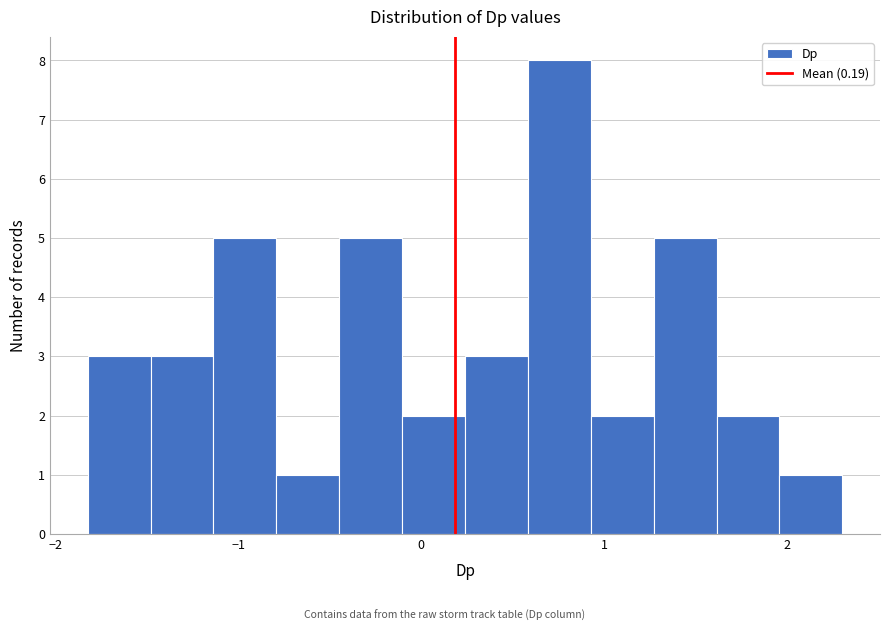

Around what value on the x-axis is the tallest bar? Give the approximate position of its centre, as read against the axis.

0.8